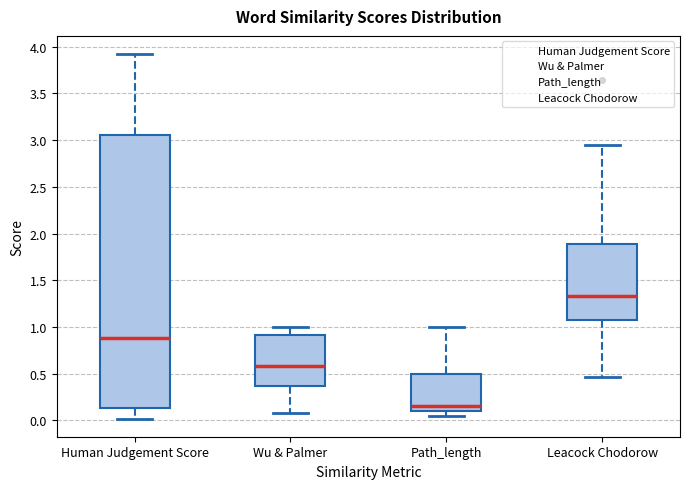

Reading left to right, read every box against the y-axis: the position of its median line, the range the box covers, and the ends of its whiskers. The values are not printed on the chart, so give them approximately, as read against the axis.

Human Judgement Score: median 0.90, box 0.15 to 3.05, whiskers 0.00 to 3.90
Wu & Palmer: median 0.60, box 0.35 to 0.90, whiskers 0.10 to 1.00
Path_length: median 0.15, box 0.10 to 0.50, whiskers 0.05 to 1.00
Leacock Chodorow: median 1.35, box 1.05 to 1.90, whiskers 0.45 to 2.95